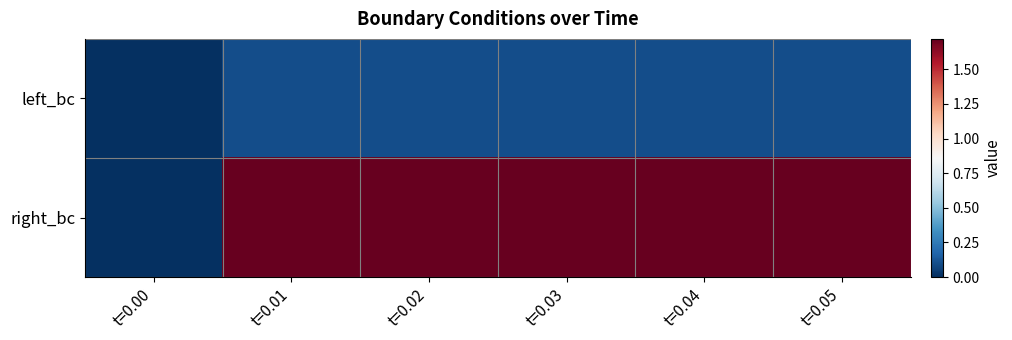

Reading left to right, extract all data points from this chart.

left_bc: t=0.00=0.0	t=0.01=0.1	t=0.02=0.1	t=0.03=0.1	t=0.04=0.1	t=0.05=0.1
right_bc: t=0.00=0.0	t=0.01=1.7	t=0.02=1.7	t=0.03=1.7	t=0.04=1.7	t=0.05=1.7